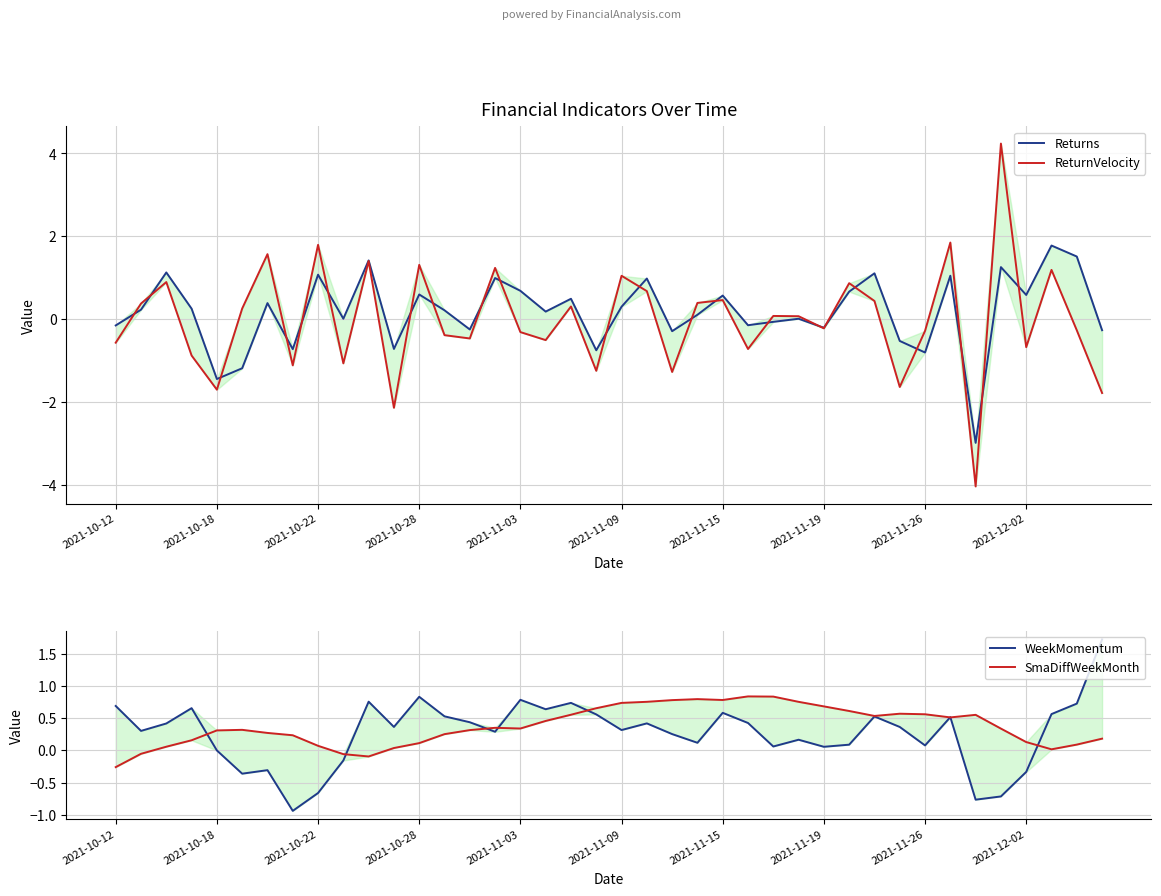

Rank the series by their average value, from highest to lowest.

SmaDiffWeekMonth, WeekMomentum, Returns, ReturnVelocity